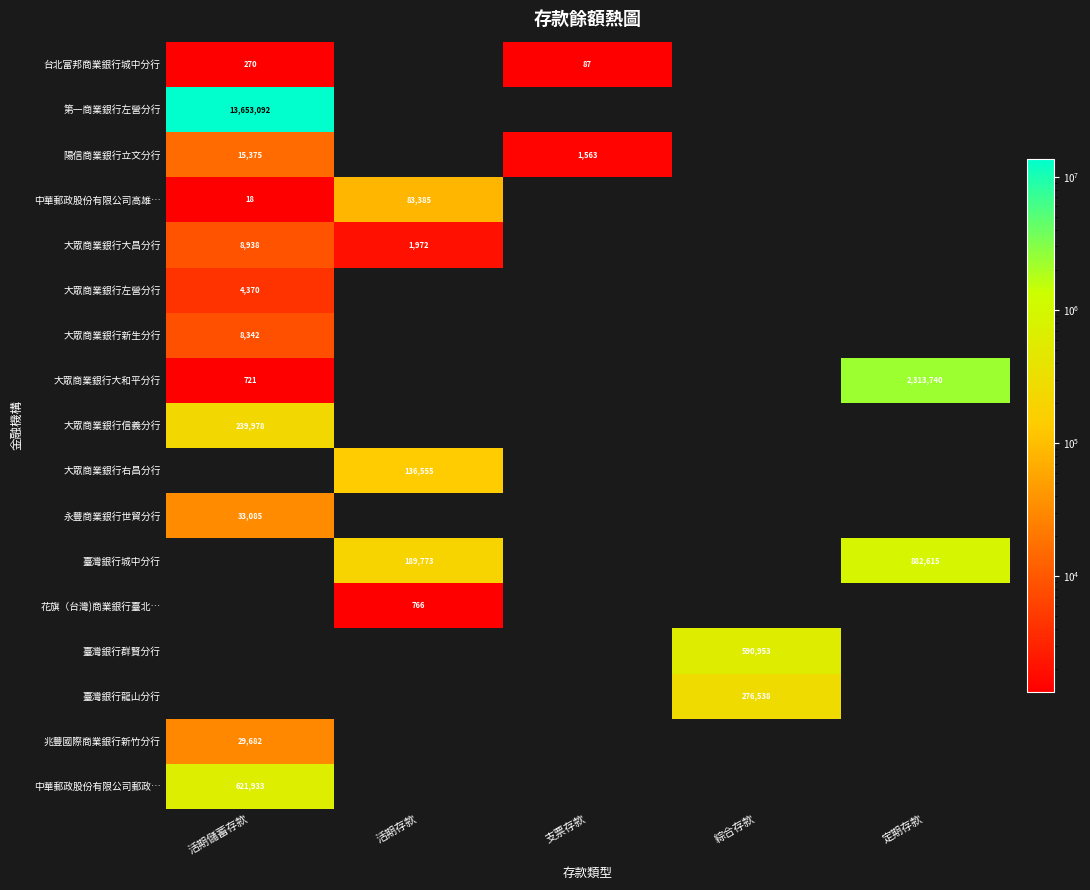

Count the number of data series in this chart.

17